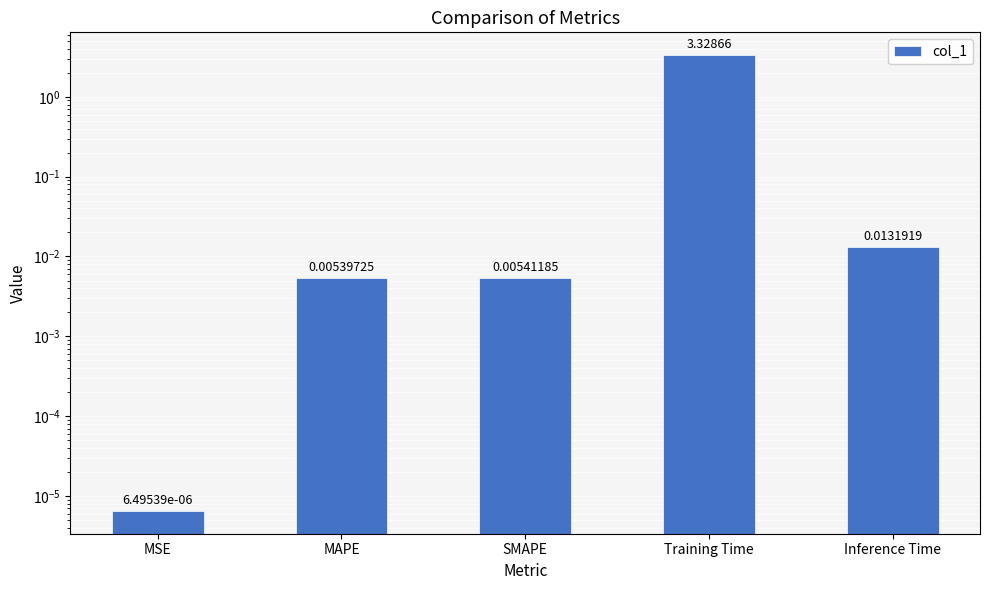

Which has a higher value, MAPE or Inference Time?

Inference Time